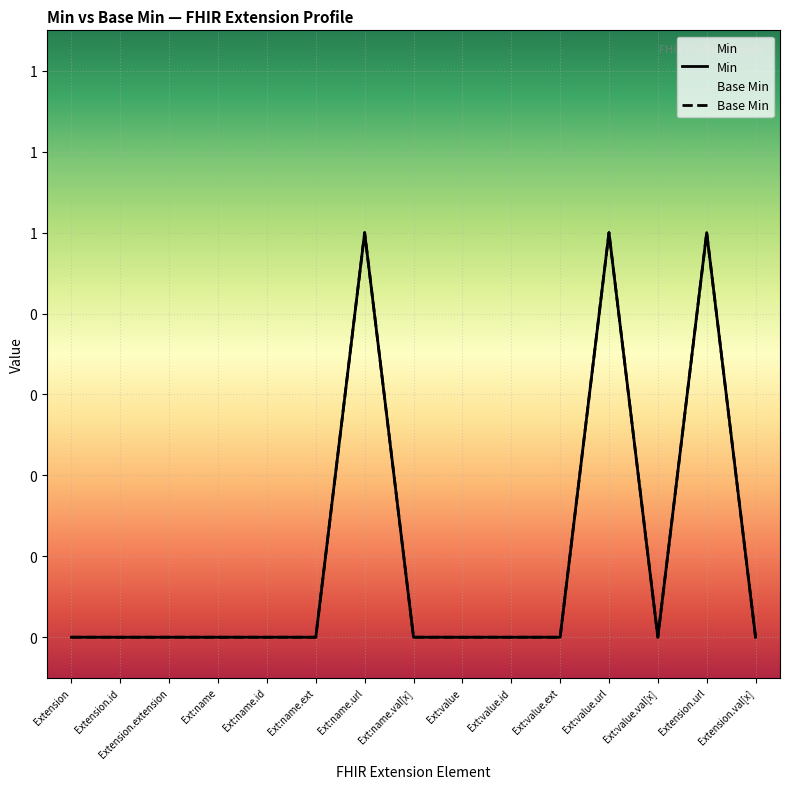

How many lines are shown in the chart?

2